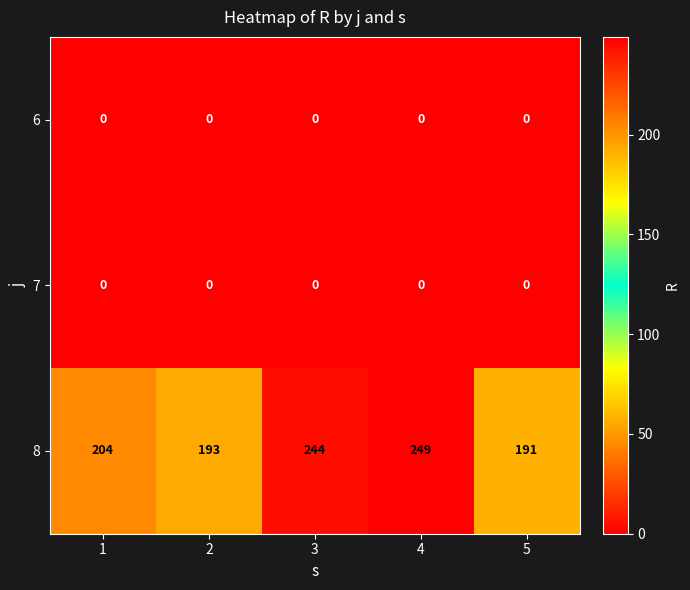

Reading left to right, list all the values displayed in this chart.

6: 0	0	0	0	0
7: 0	0	0	0	0
8: 204	193	244	249	191